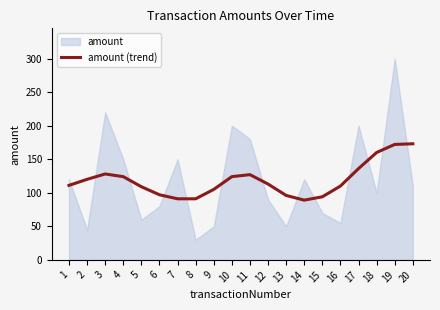

What is the highest value of the amount (trend) series?

173